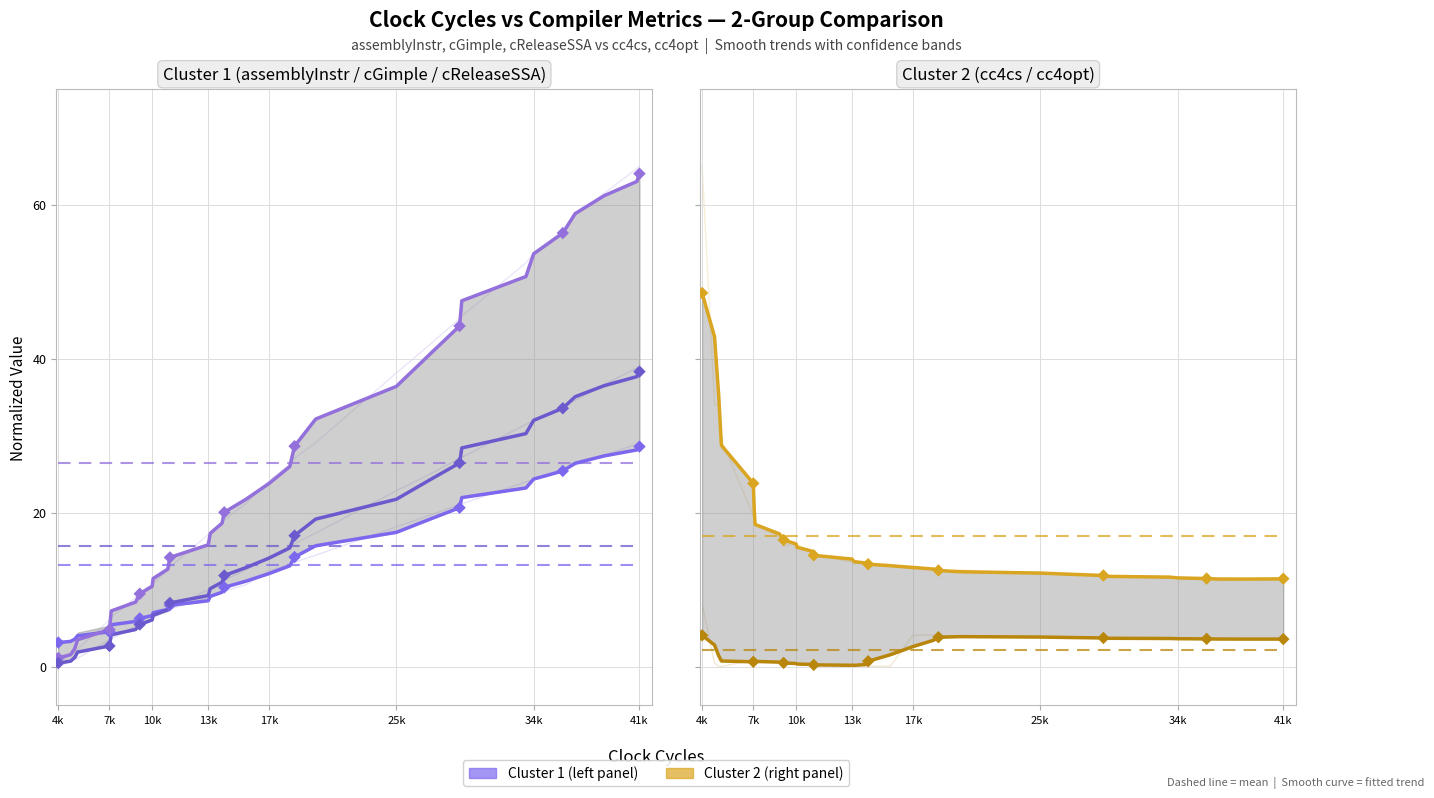

Which series has the largest total across all categories?

cGimple